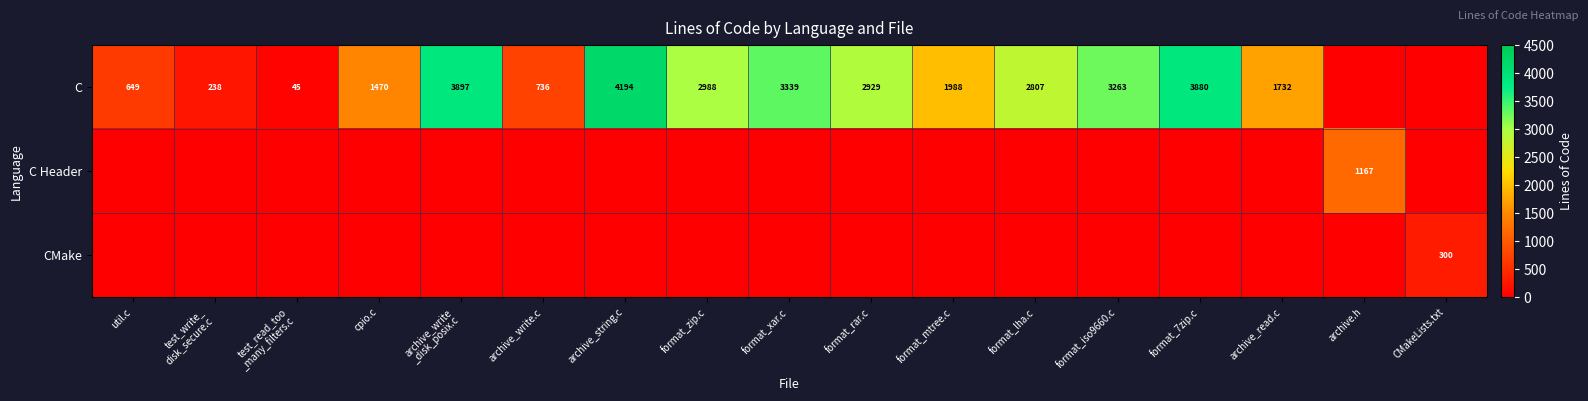

The value of C at archive_read.c is 1732. True or false?

True